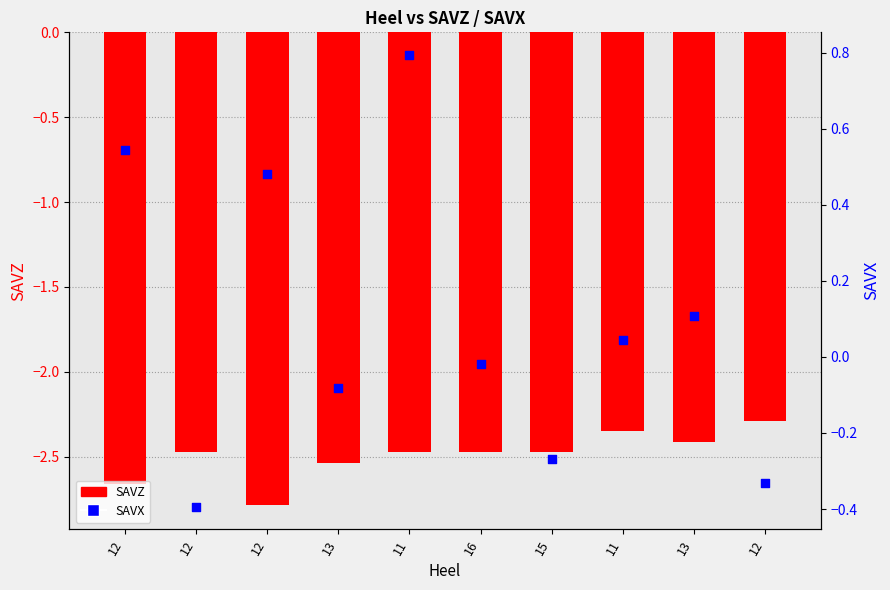

Which series has the largest Y range (max minus min)?

SAVX